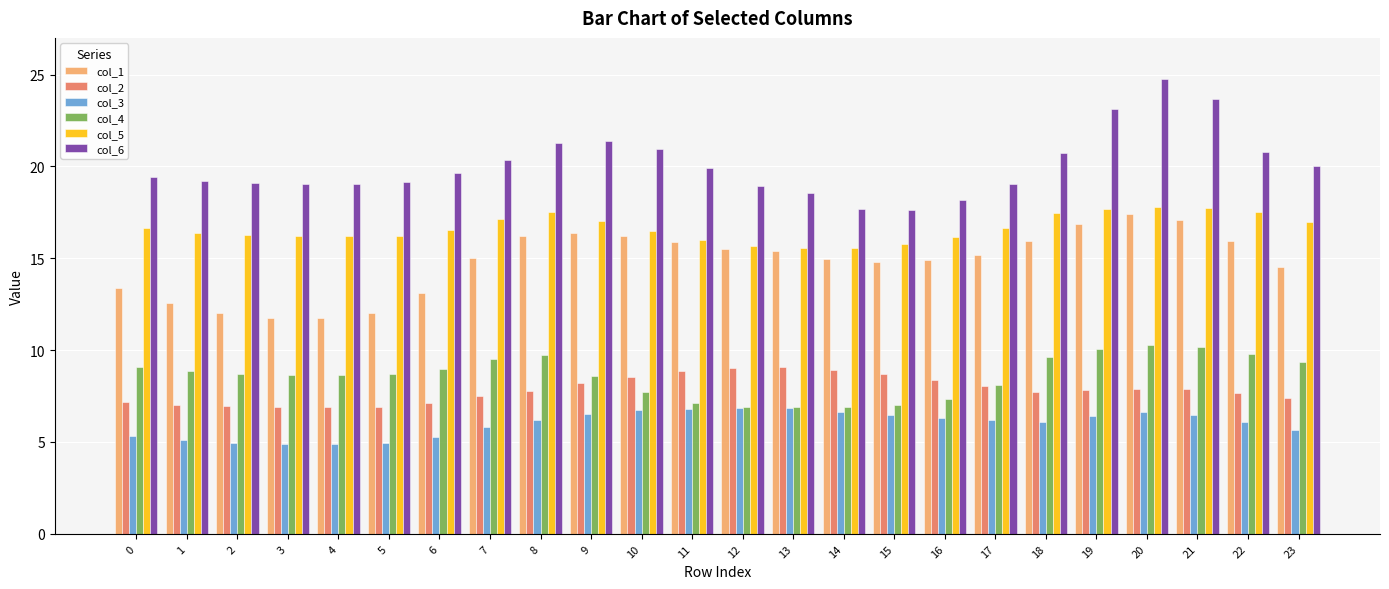

What is the maximum value shown in the chart?

24.7